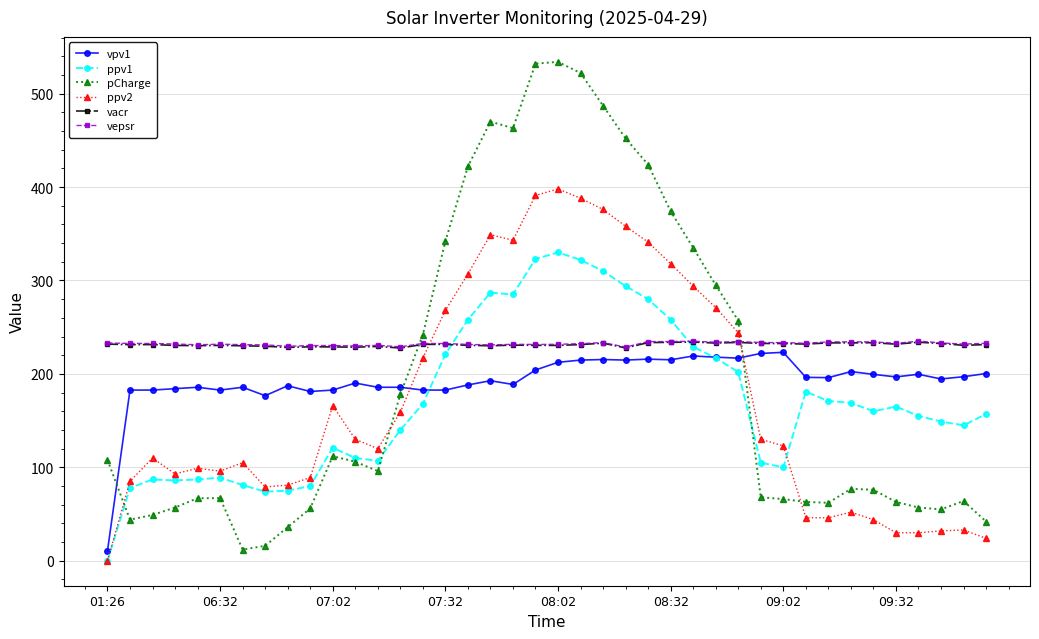

True or false: pCharge and ppv2 cross at least once.

True